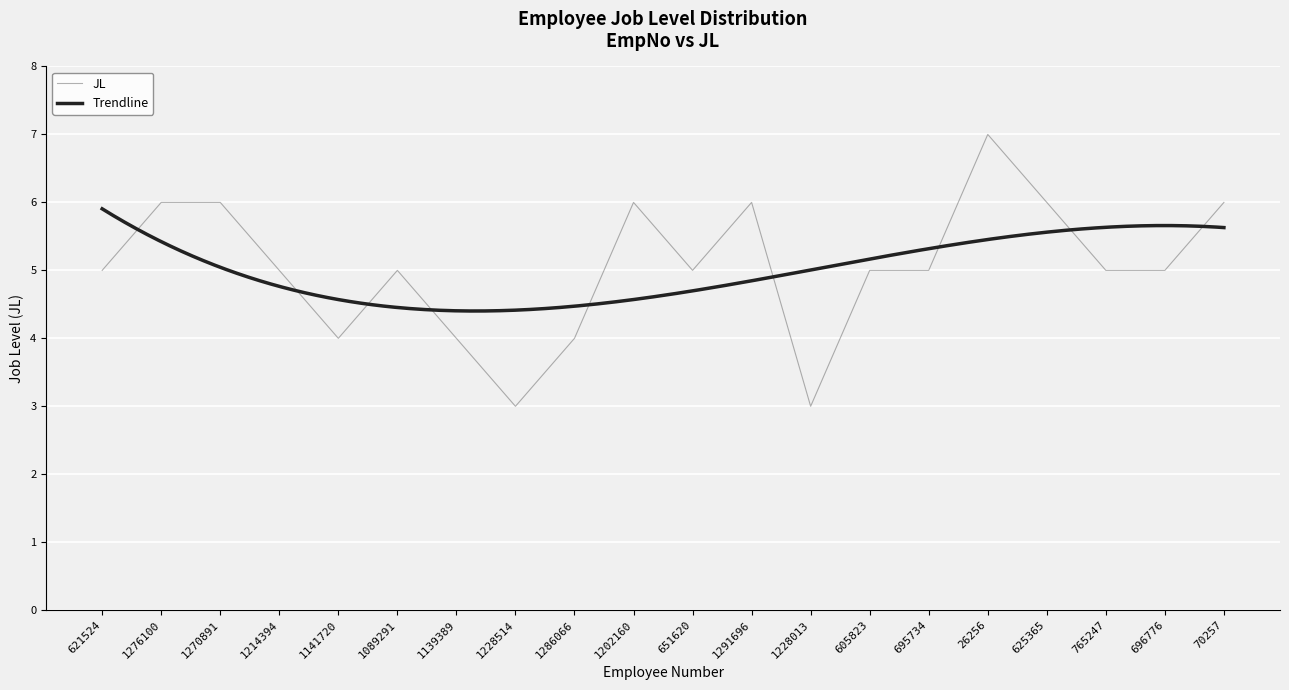

Which category has the highest value across all series?

26256